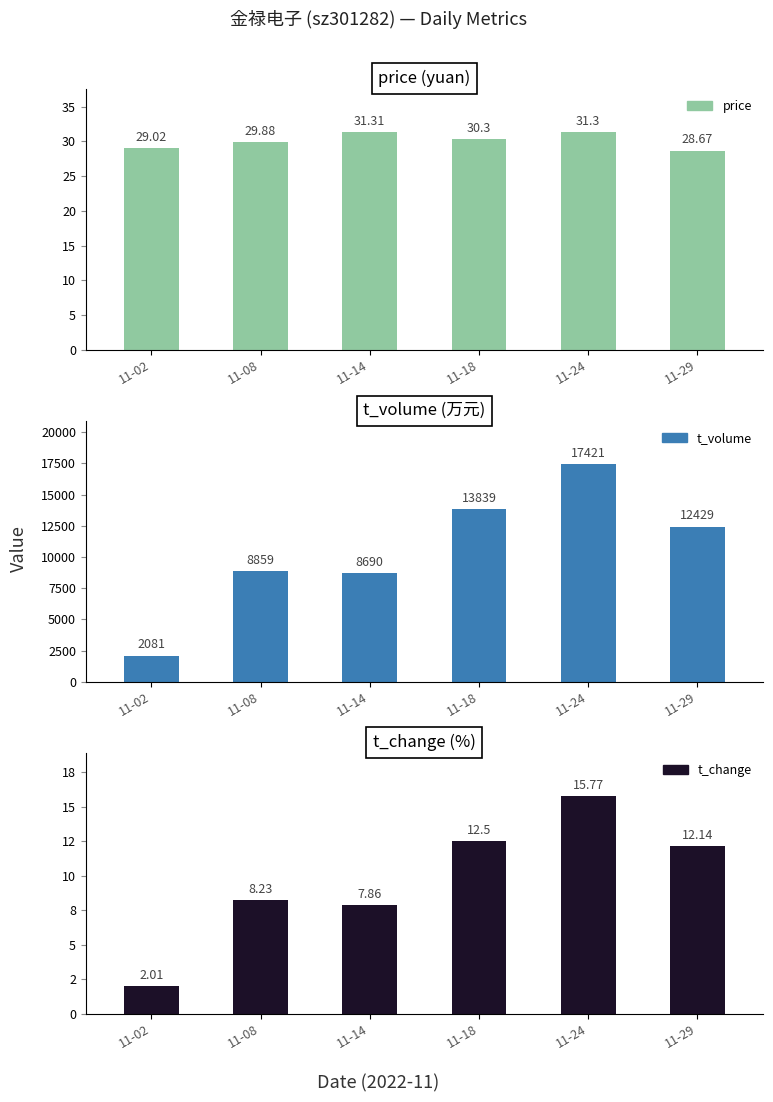

At 11-14, list the series in order from largest to smallest.

t_volume, price, t_change